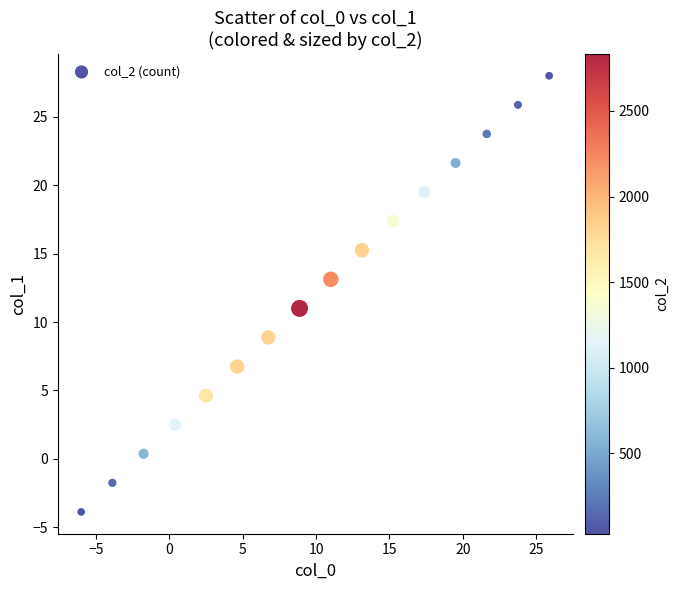

What is the range of X values (max minus min)?

31.9